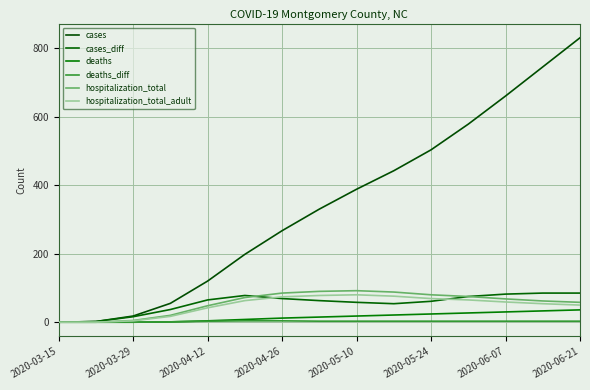

Which series has the largest range (max minus min)?

cases